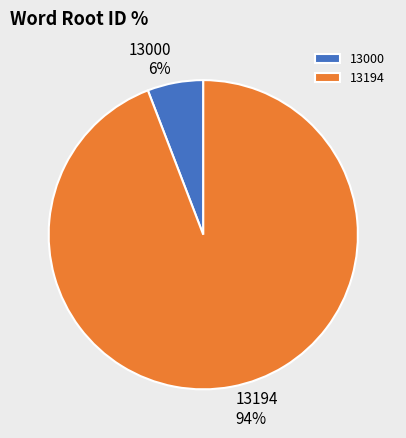

To the nearest percent, what is the difference between the 13000 and 13194 slice percentages?

88%